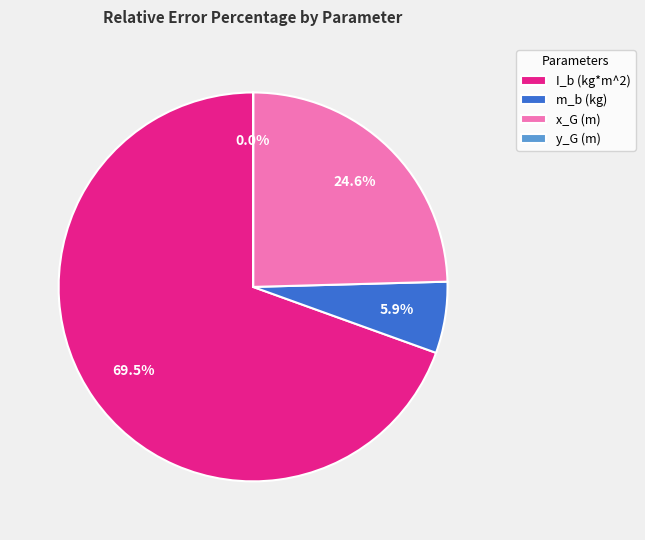

What is the largest slice in the pie chart?

I_b (kg*m^2)